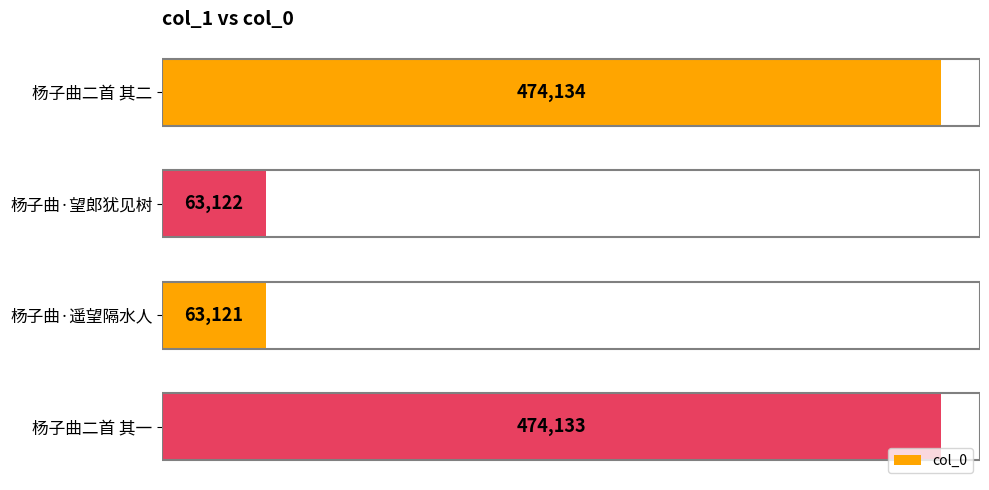

How many bars are there in total?

4